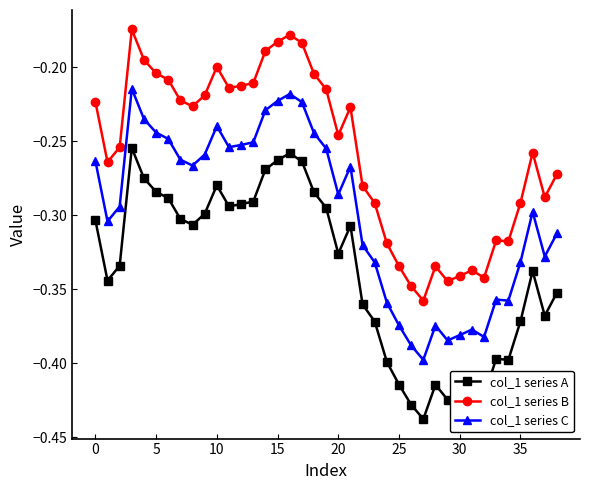

Does the chart have visible grid lines?

No